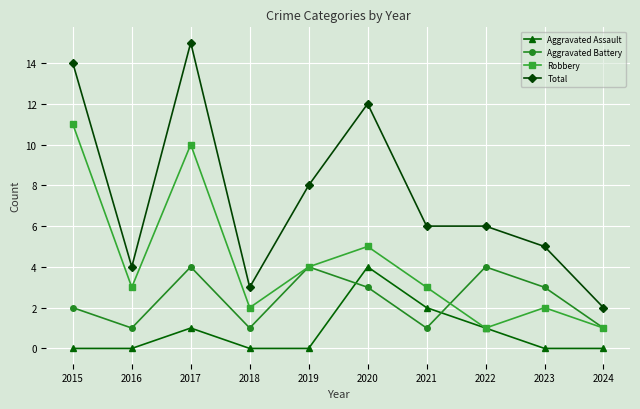

Between 2015 and 2022, which series saw the biggest shift?

Robbery